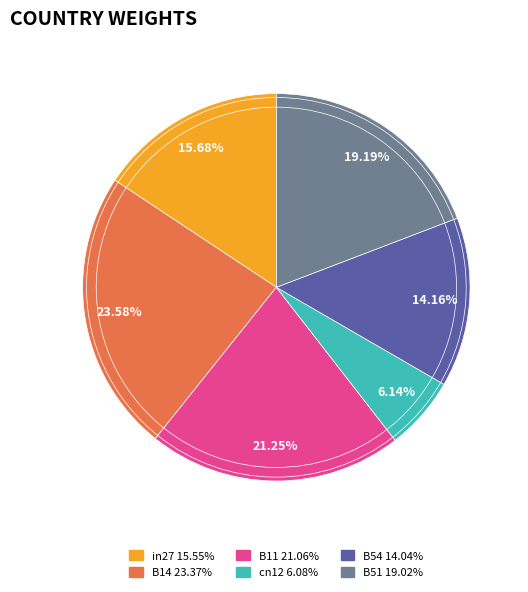

Is it true that cn12 is 6% of the pie?

True